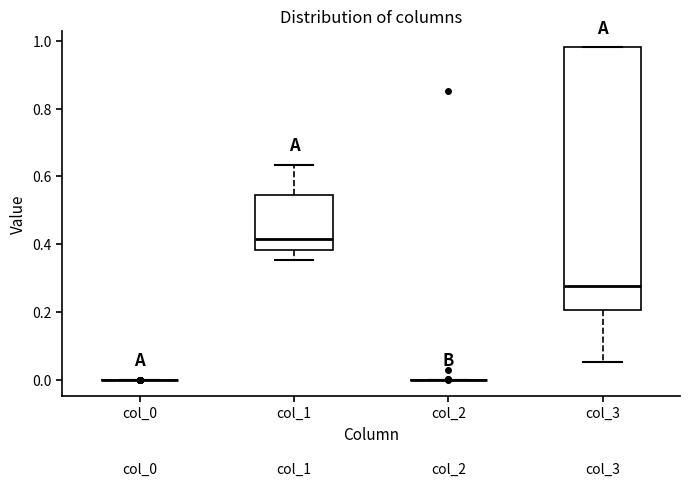

Reading left to right, read every box against the y-axis: the position of its median line, the range the box covers, and the ends of its whiskers. The values are not printed on the chart, so give them approximately, as read against the axis.

col_0: box collapsed to a line at 0.00, whiskers 0.00 to 0.00
col_1: median 0.42, box 0.38 to 0.54, whiskers 0.36 to 0.64
col_2: box collapsed to a line at 0.00, whiskers 0.00 to 0.00
col_3: median 0.28, box 0.20 to 0.98, whiskers 0.06 to 0.98